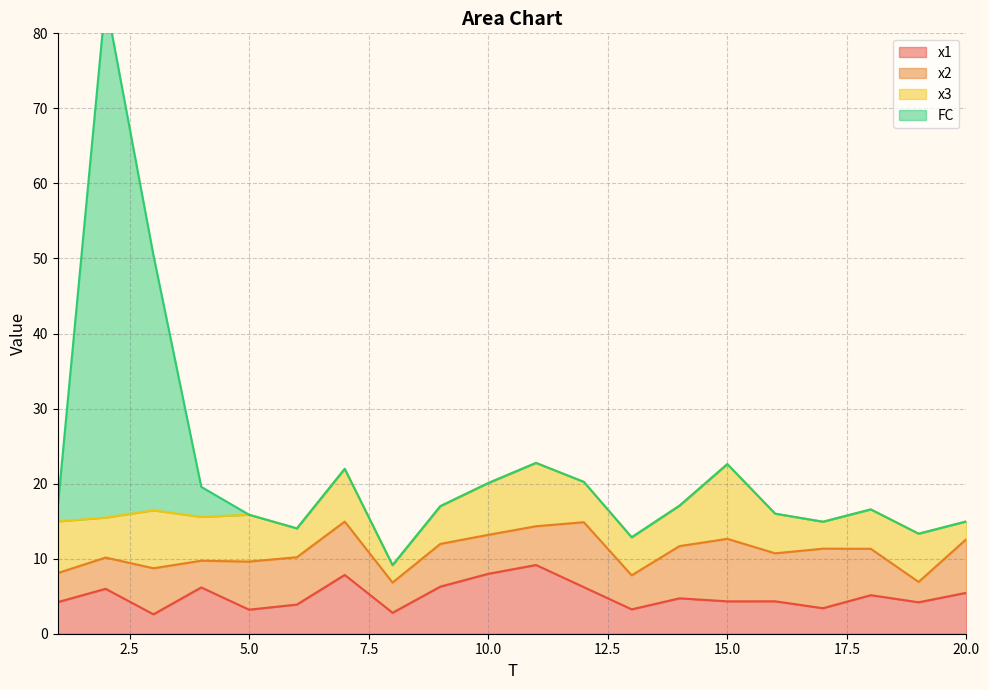

At which category does x3 reach its first local valley?

2